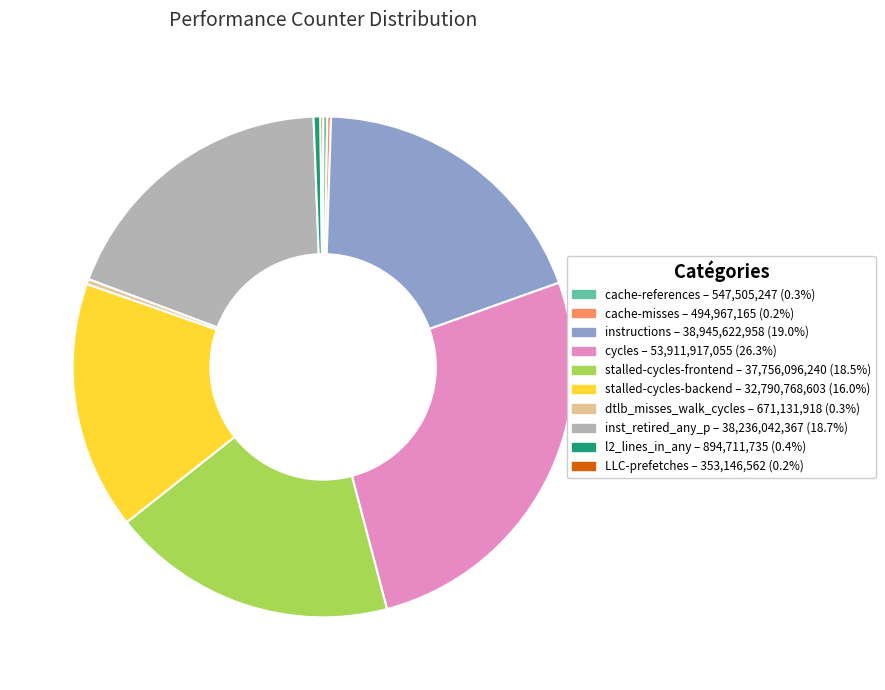

Does any single category account for the majority?

No